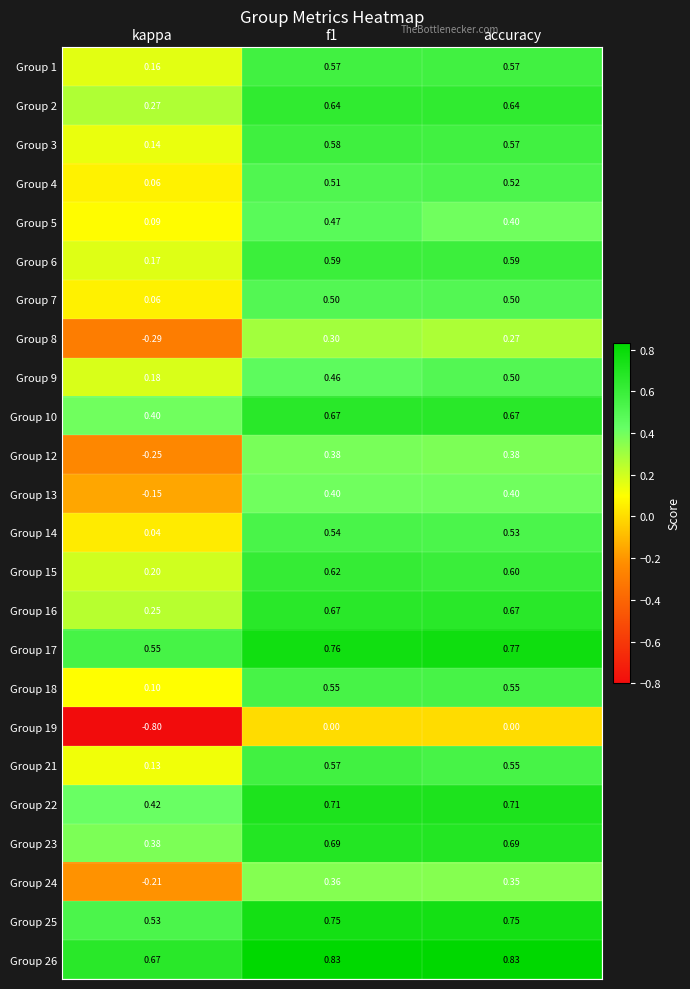

At which label is Group 18 closest to 0?

kappa